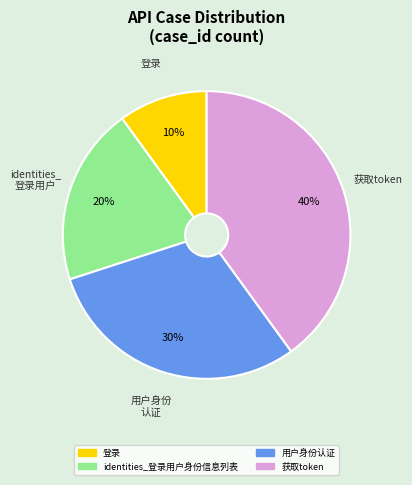

Which slice is the largest?

获取token